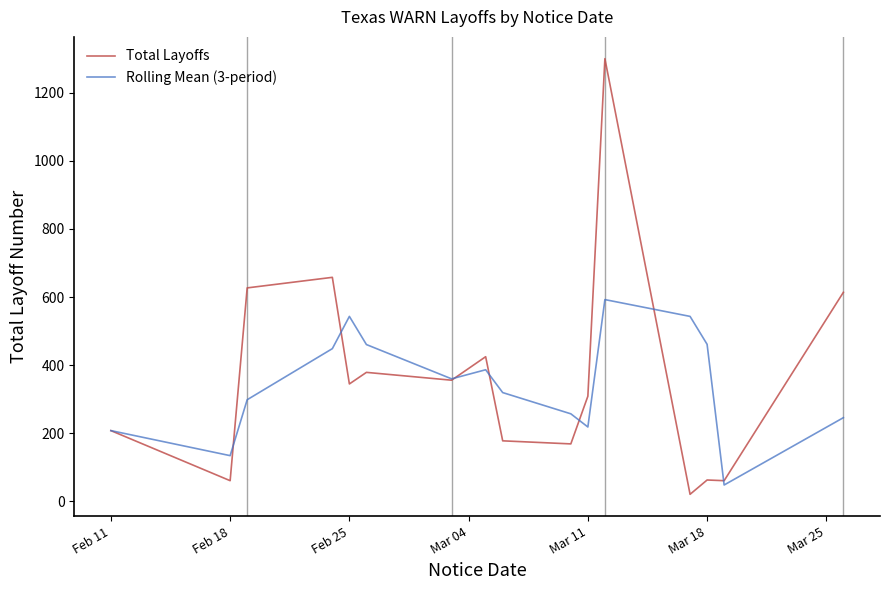

List the series in order of their peak value, lowest first.

Rolling Mean (3-period), Total Layoffs